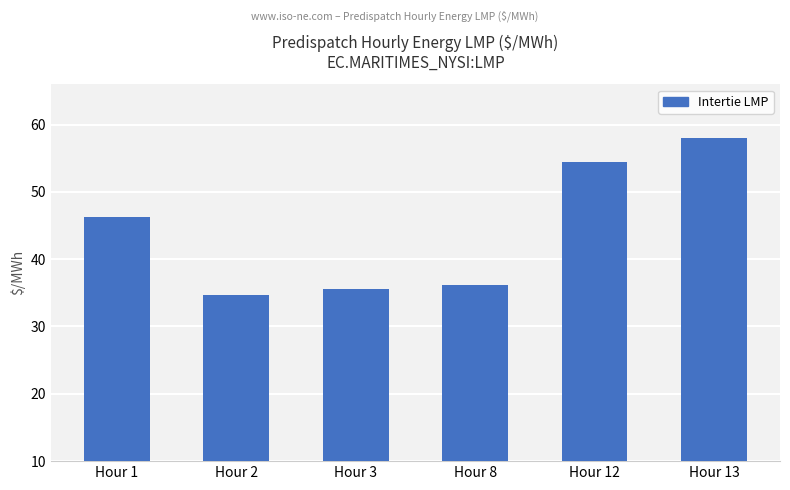

What is the average value?

44.2